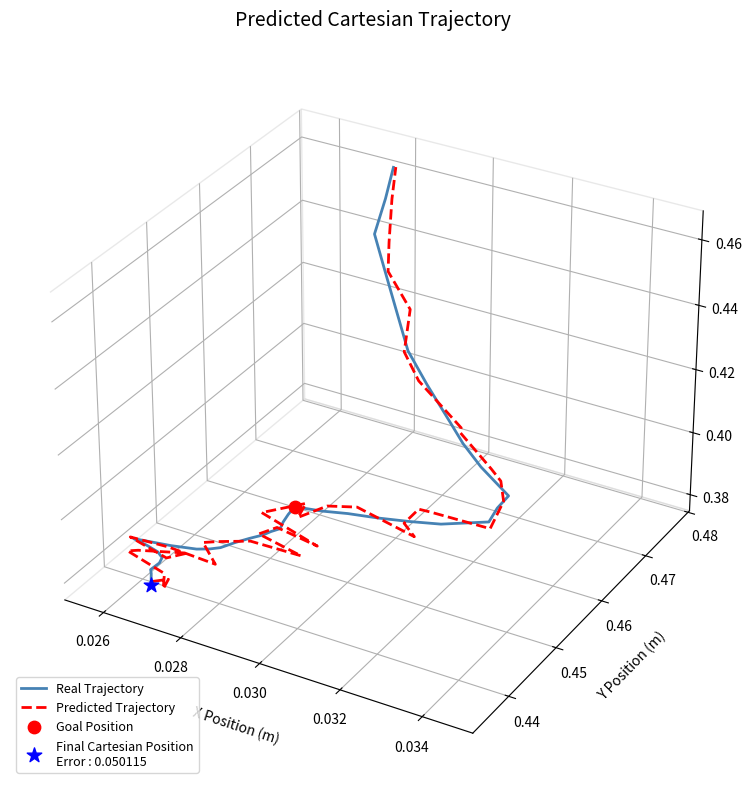

What are all the series names shown in the legend?

Real Trajectory, Predicted Trajectory